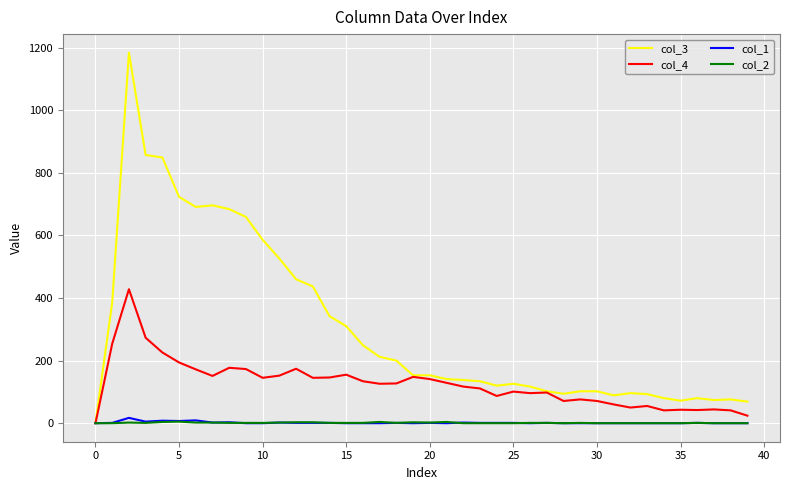

What is the maximum value shown in the chart?

1184